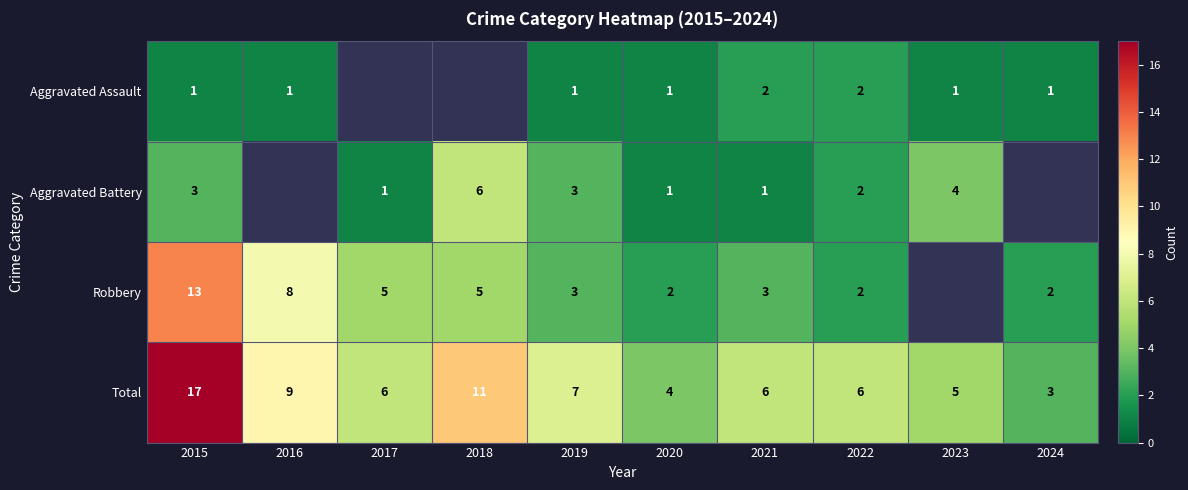

Rank the series at 2021 from lowest to highest value.

Aggravated Battery, Aggravated Assault, Robbery, Total